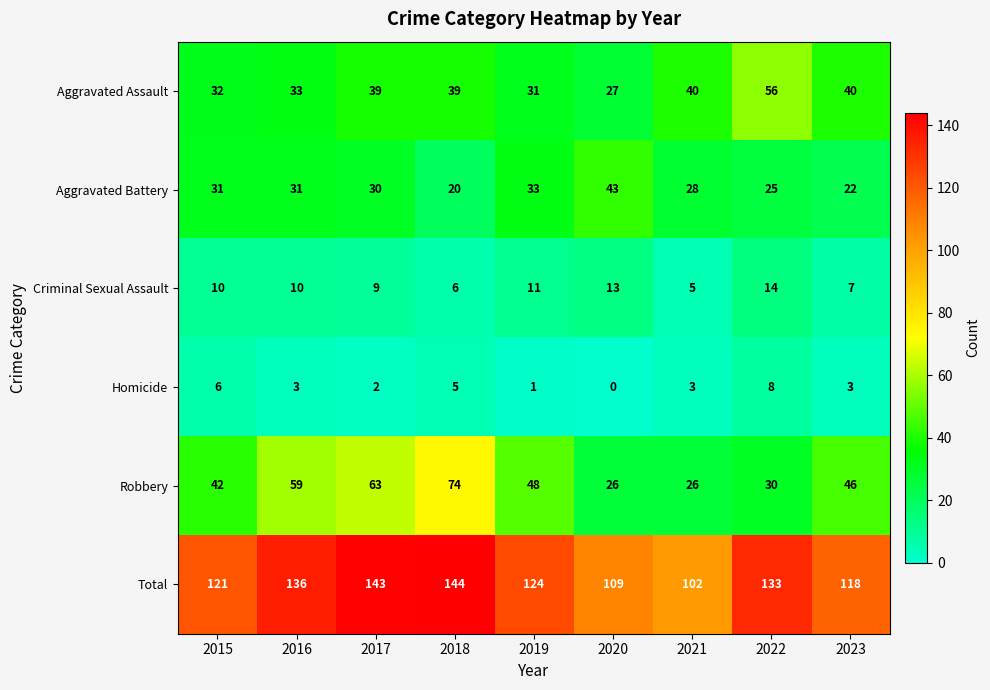

Read the Aggravated Assault value at 2021, to the nearest 10.

40